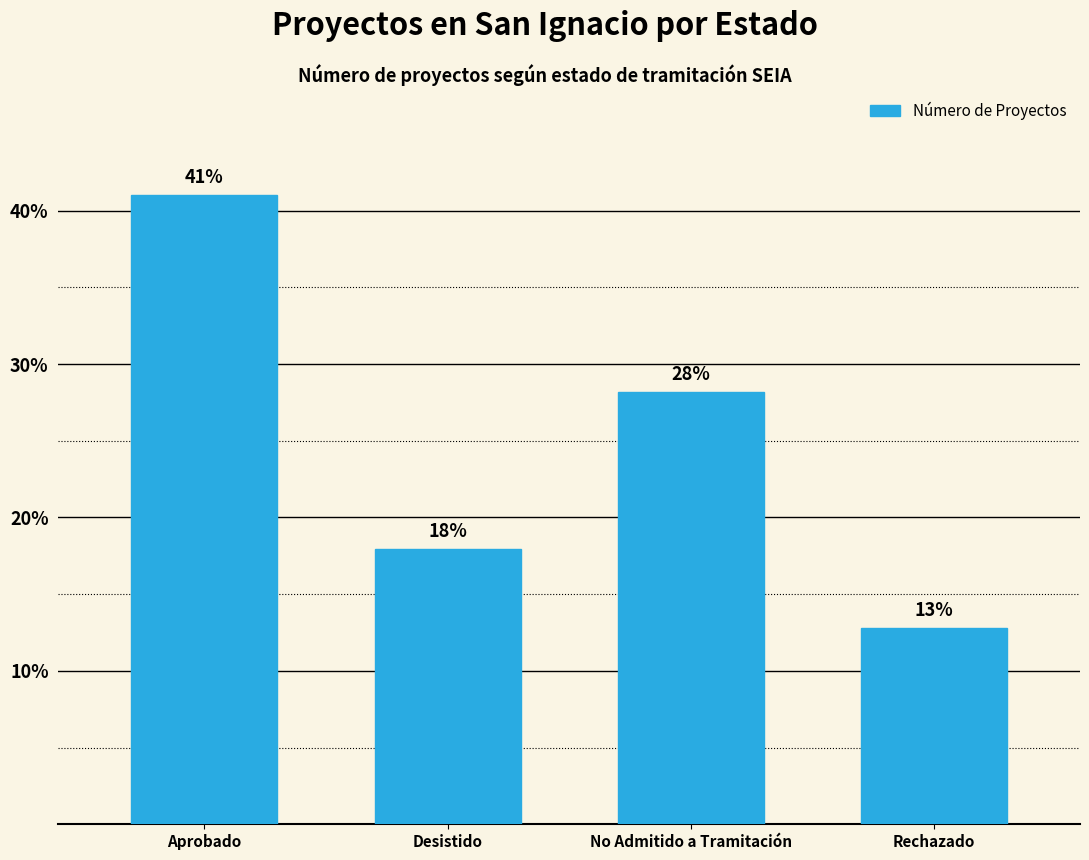

Count the number of data series in this chart.

1